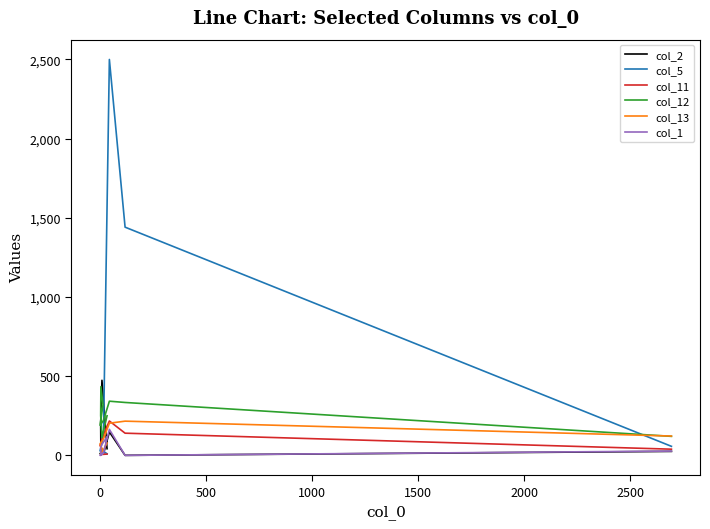

What are all the series names shown in the legend?

col_2, col_5, col_11, col_12, col_13, col_1